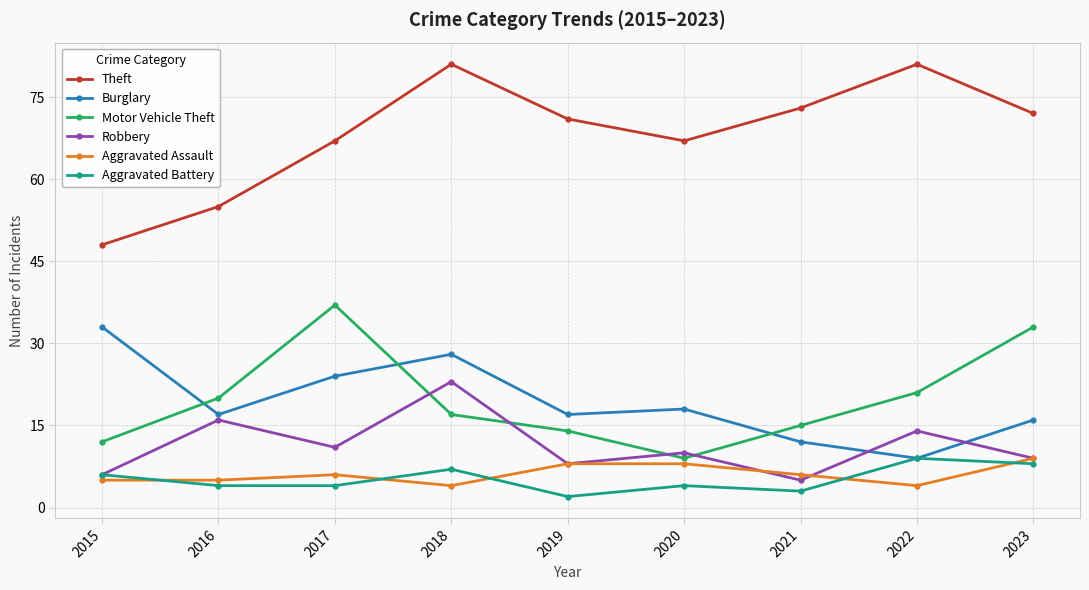

What is the difference between the second highest and minimum values in the Aggravated Assault series?

4